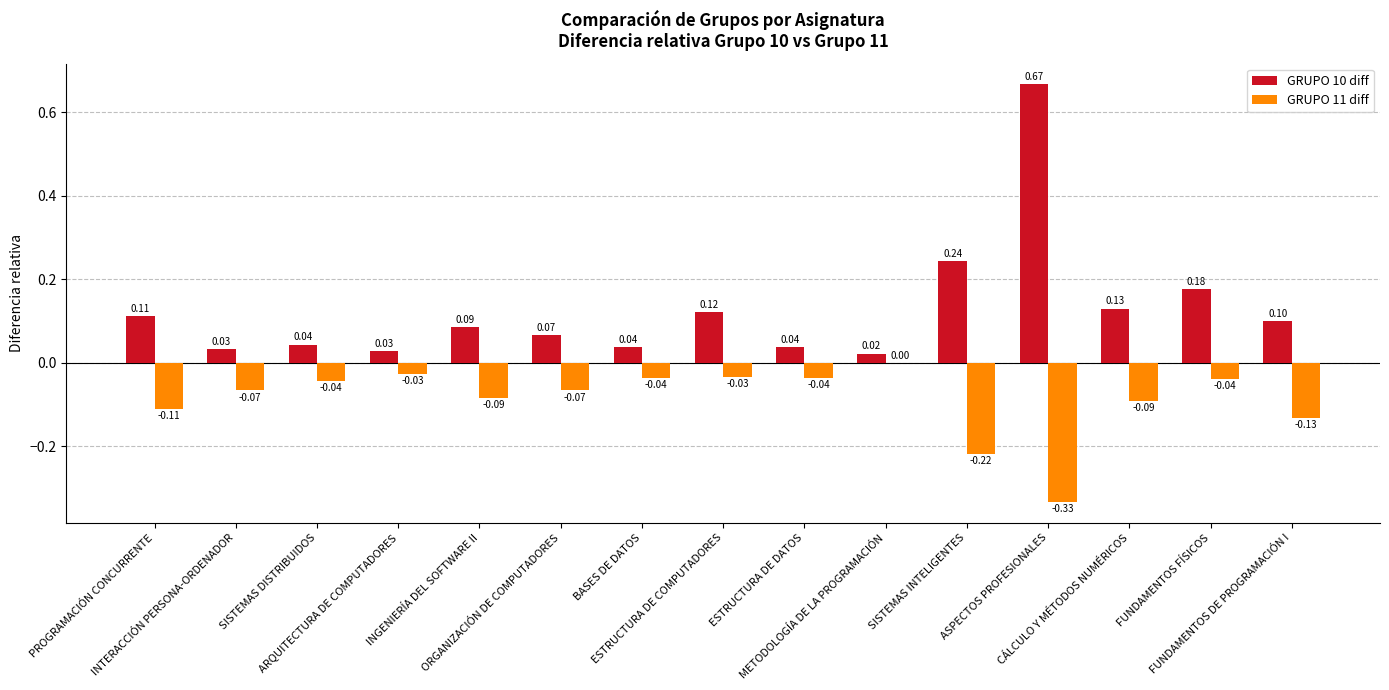

Is the value of GRUPO 11 diff at ORGANIZACIÓN DE COMPUTADORES greater than the value of GRUPO 10 diff at FUNDAMENTOS DE PROGRAMACIÓN I?

No